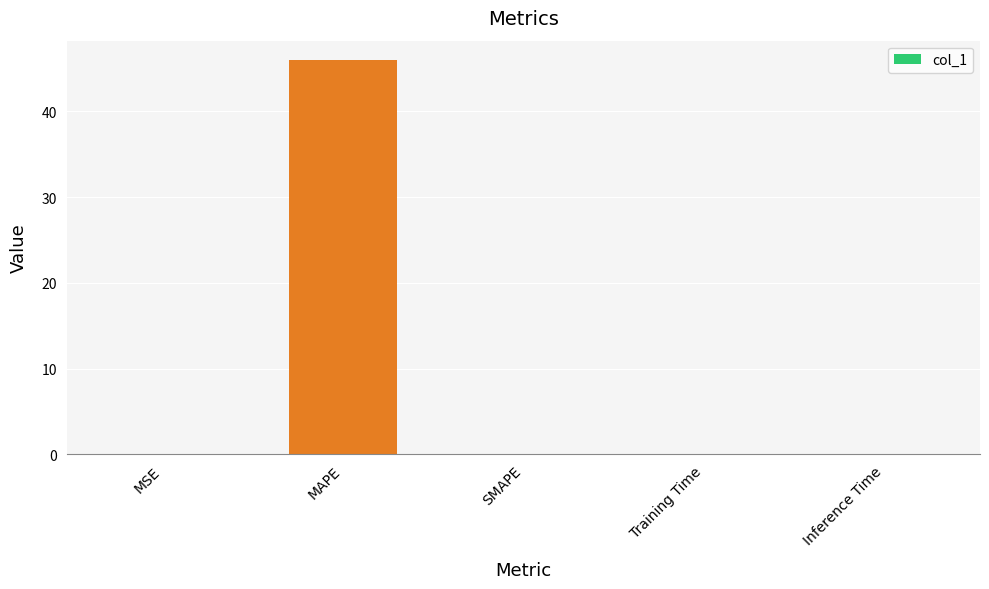

Are the bars grouped side by side (vs. stacked)?

No